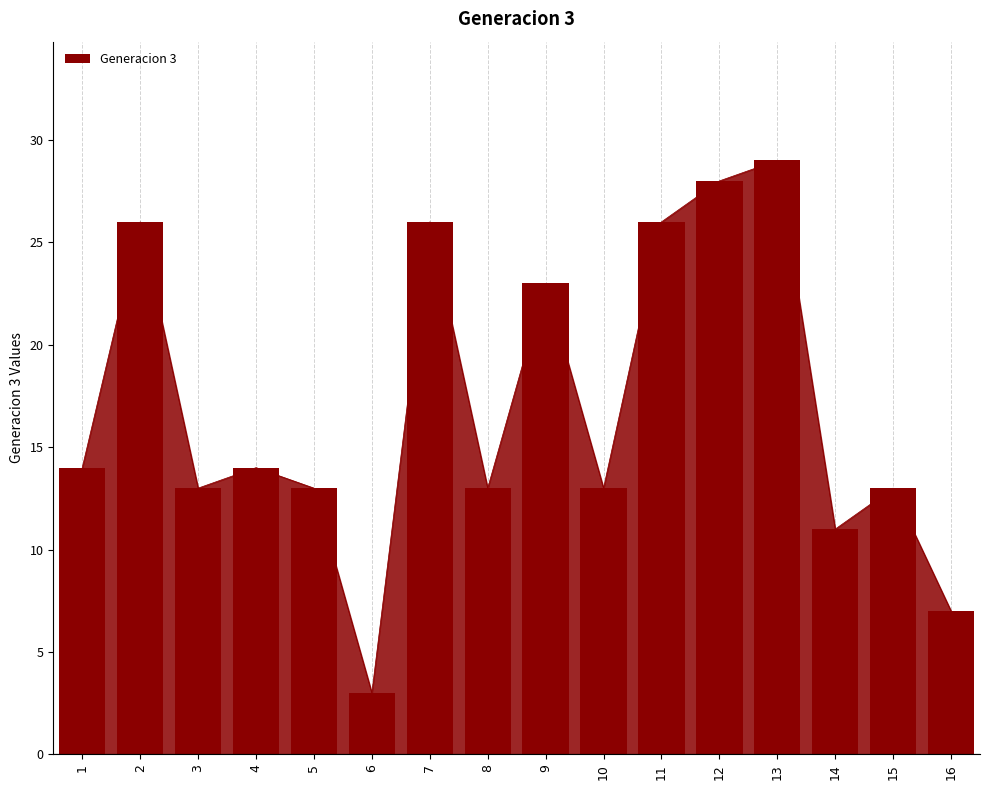

Rank the categories by value from lowest to highest.

6, 16, 14, 3, 5, 8, 10, 15, 1, 4, 9, 2, 7, 11, 12, 13